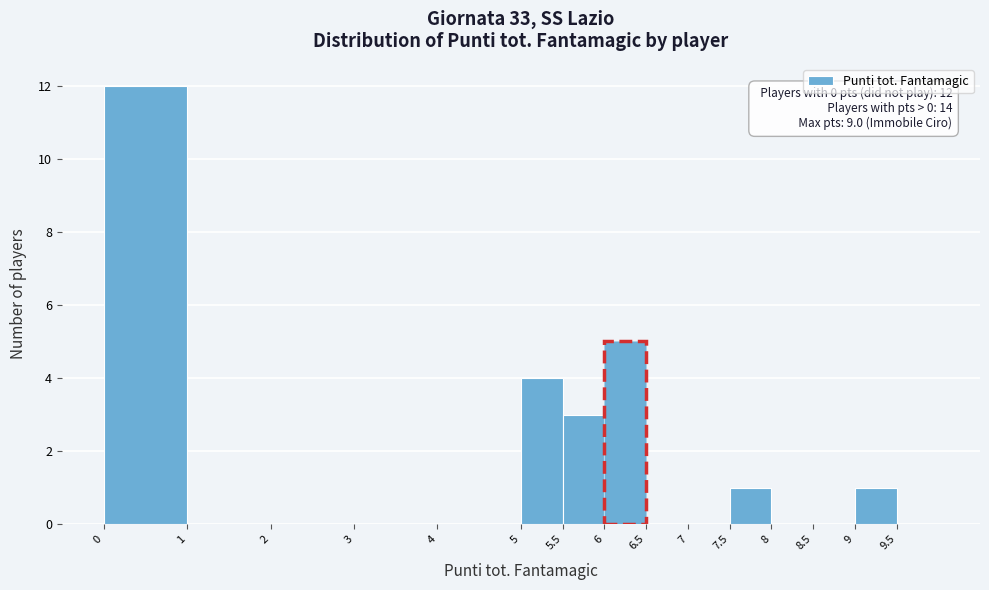

Over which range of the x-axis is the bar tallest?

0.0 to 1.0